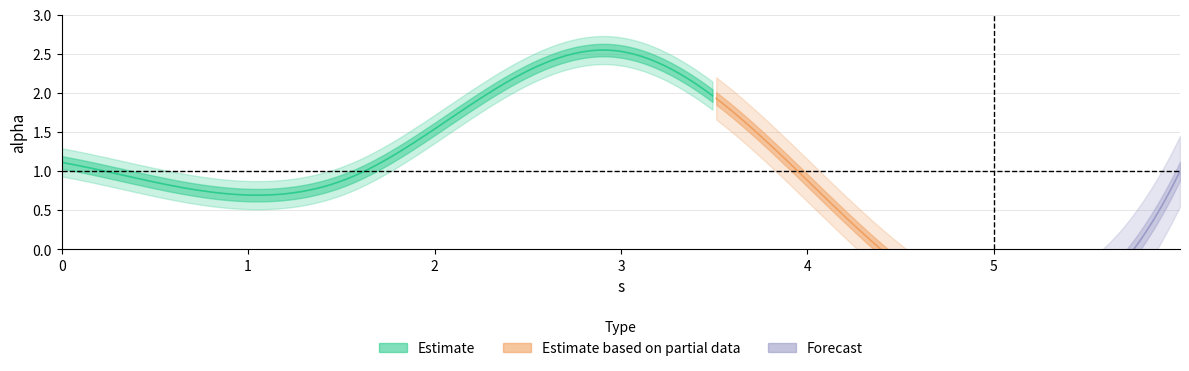

What is the ratio of the value at 0.0 to the value at 5.997826066599167?

1.1